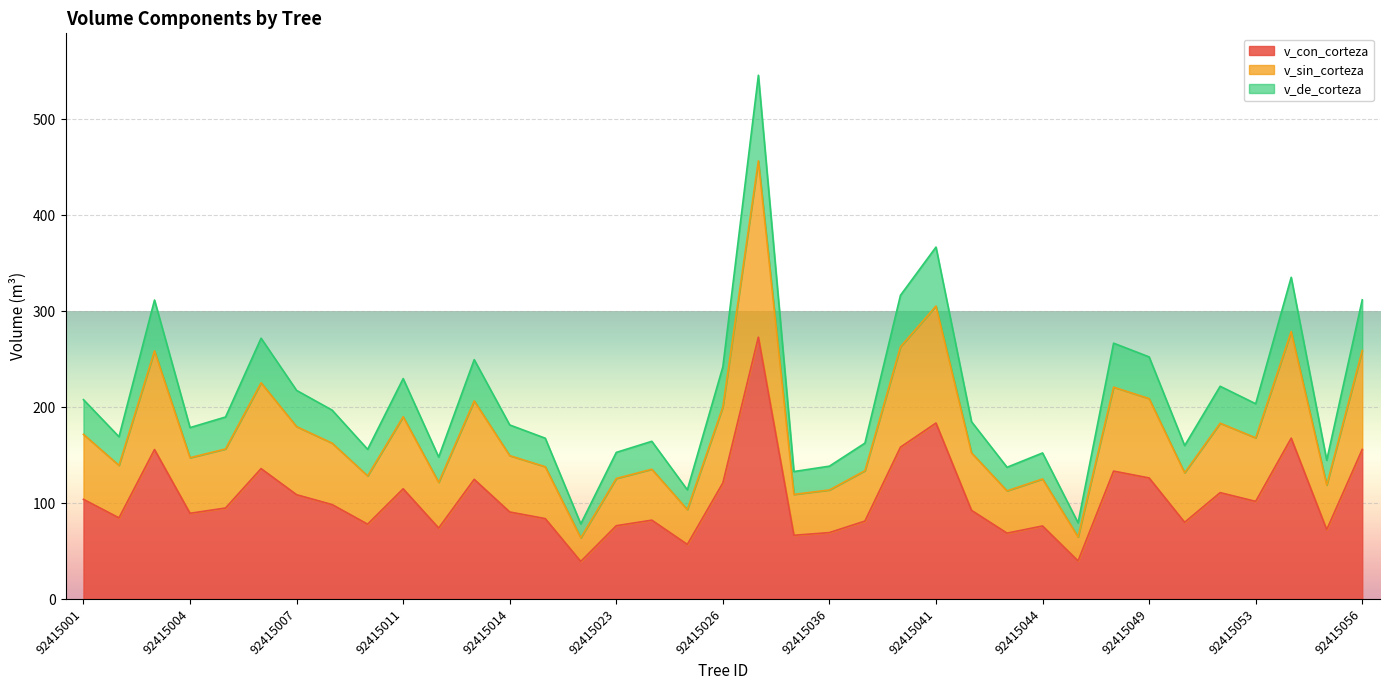

How many lines are shown in the chart?

3